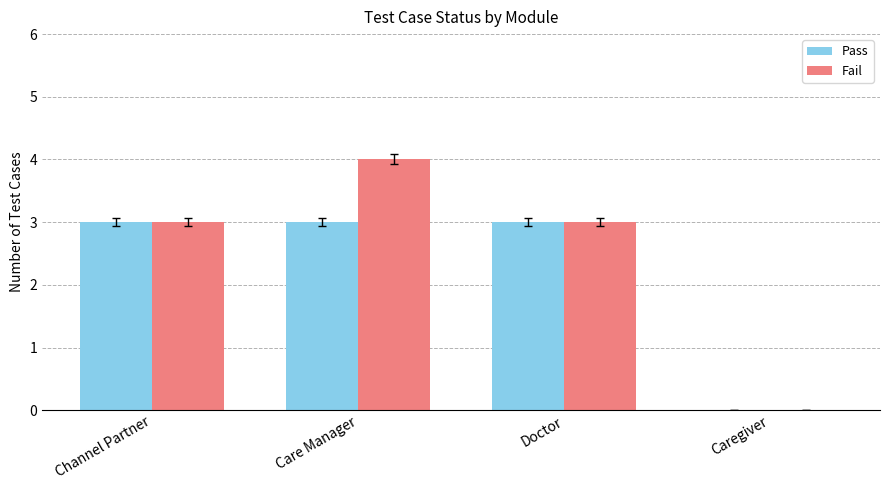

What is the greatest value displayed?

4